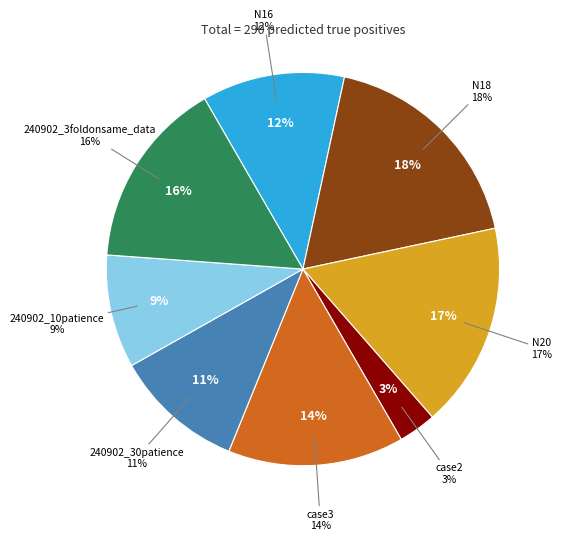

What percentage is the 240902_3foldonsame_data slice, to the nearest percent?

16%